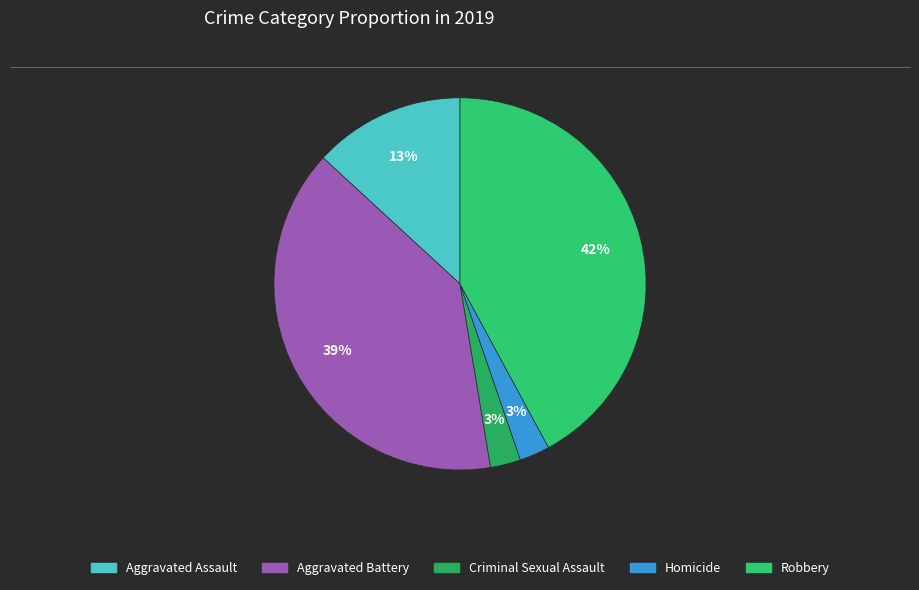

Combined, what portion of the pie is Homicide and Aggravated Battery?

42.1%